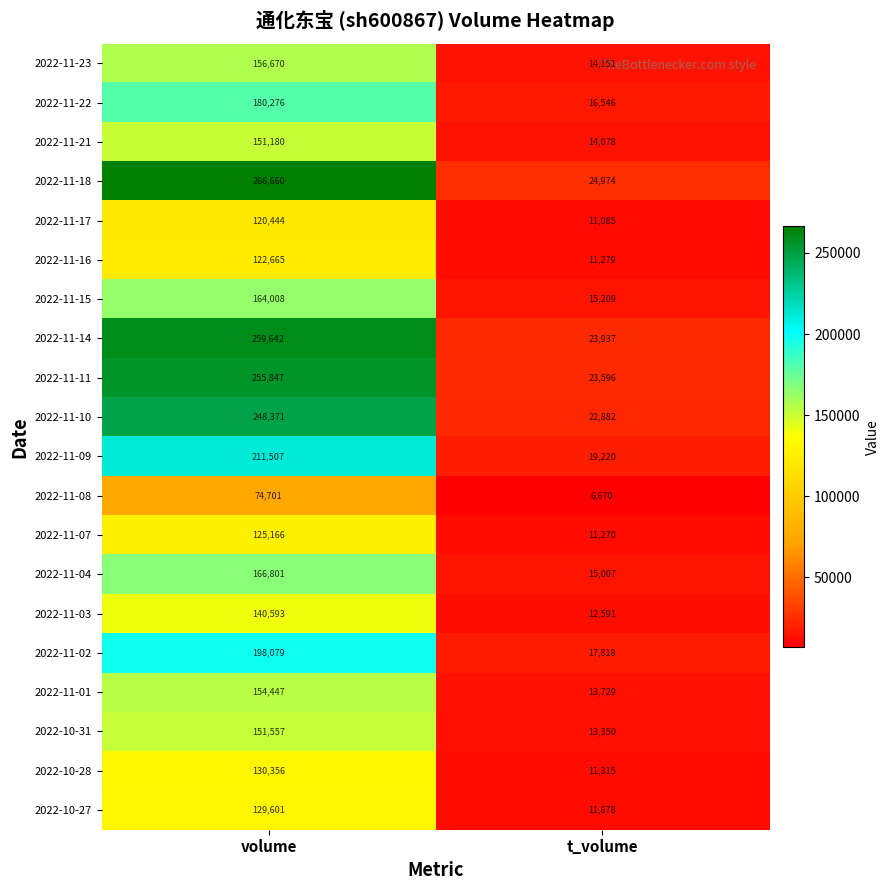

List the labels in order of 2022-11-17 value, largest first.

volume, t_volume